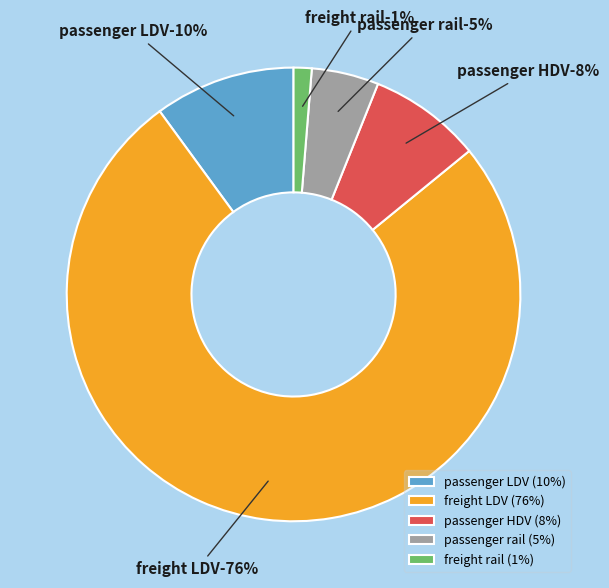

Is it true that passenger LDV is 1% of the pie?

False